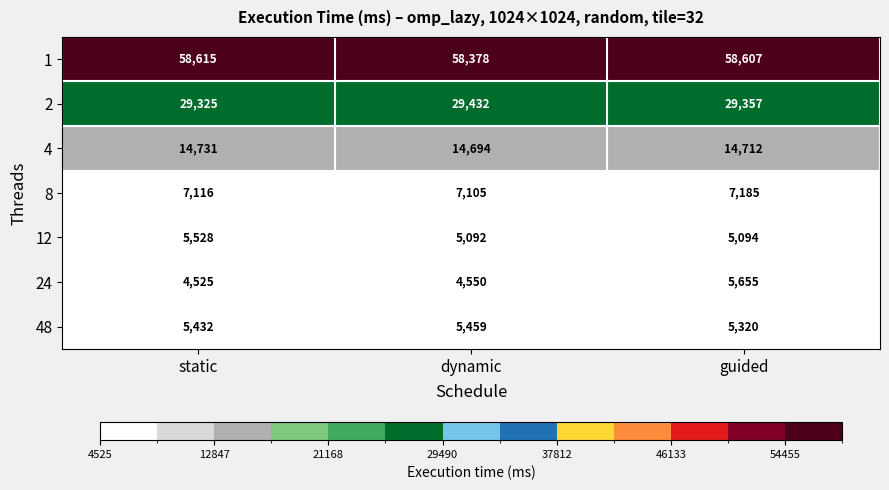

At which label is 4 closest to 14712?

guided